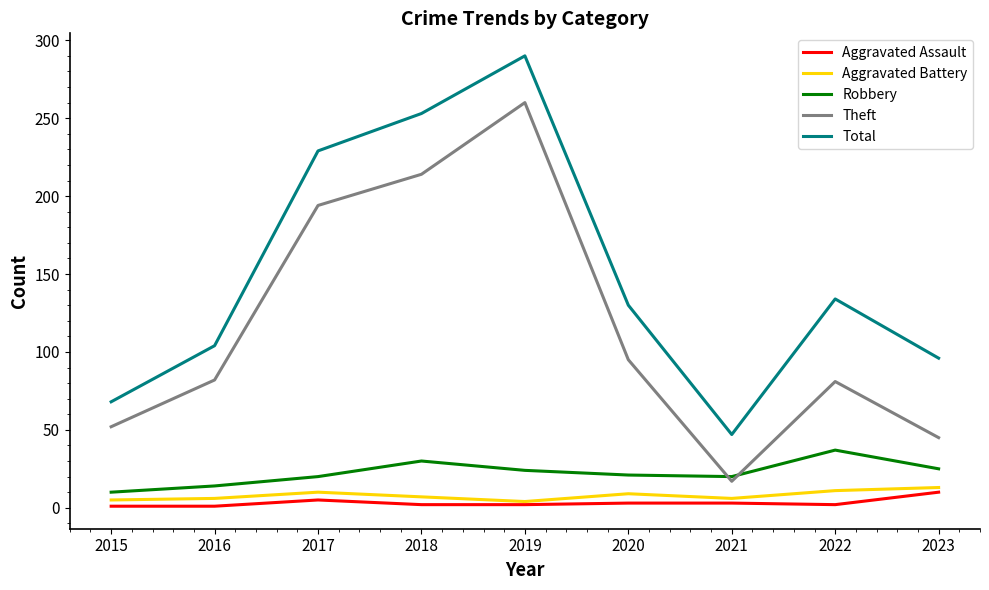

True or false: Robbery has more than 0 interior local peaks.

True